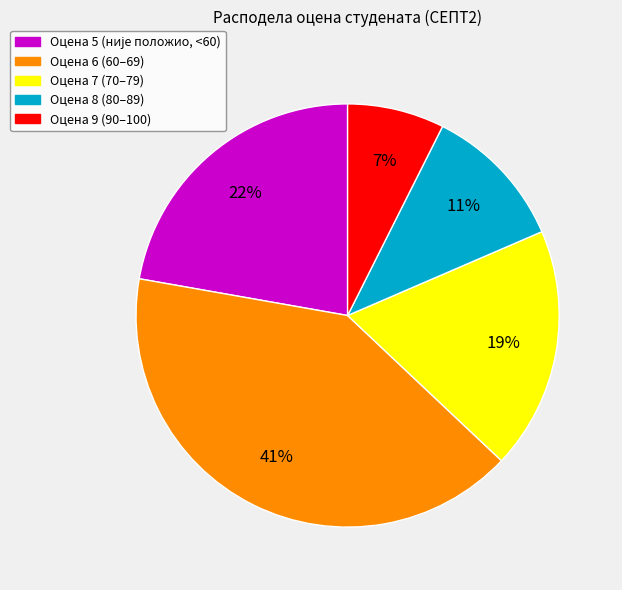

Is there a majority slice in this chart?

No